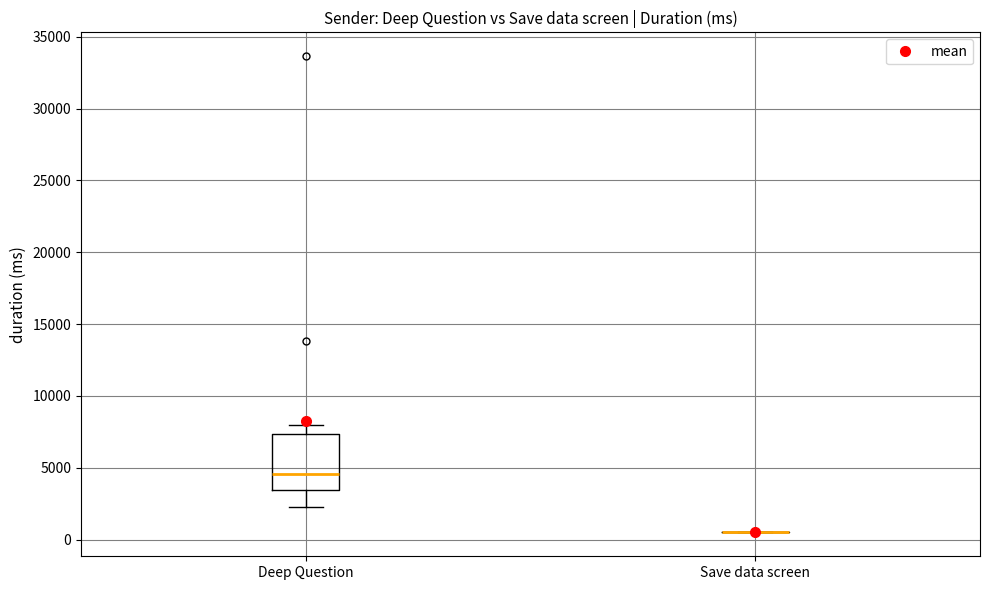

Reading left to right, read every box against the y-axis: the position of its median line, the range the box covers, and the ends of its whiskers. The values are not printed on the chart, so give them approximately, as read against the axis.

Deep Question: median 4500, box 3500 to 7500, whiskers 2000 to 8000
Save data screen: box collapsed to a line at 500, whiskers 500 to 500